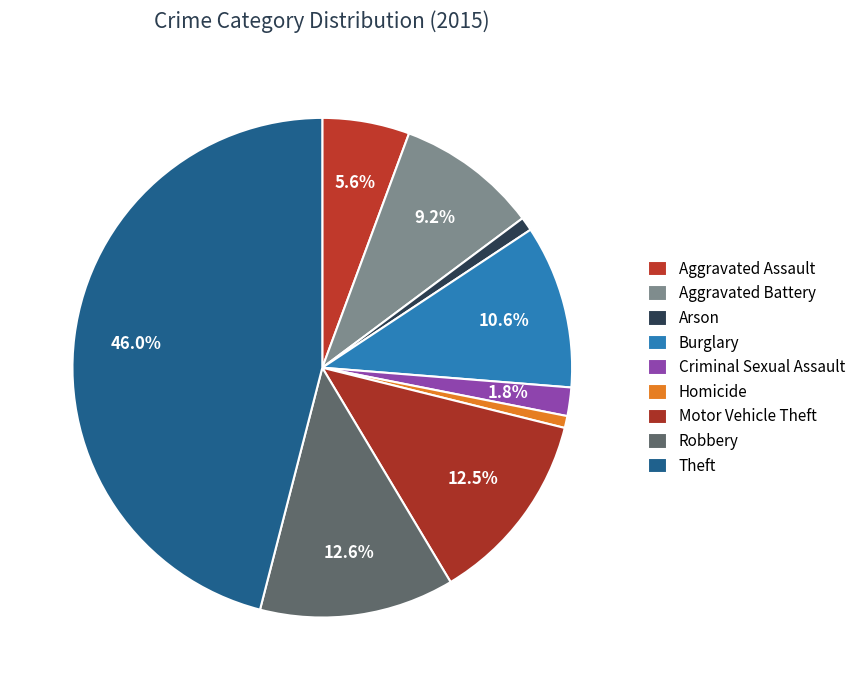

To the nearest percent, what portion does Aggravated Battery represent?

9%